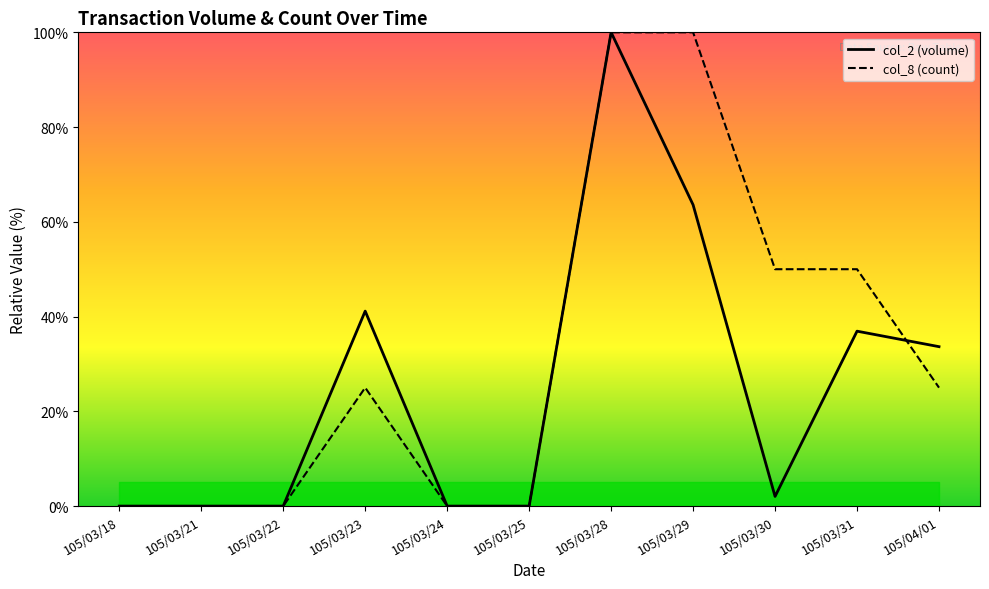

The col_2 line series shows 15.4 at 105/03/23. True or false?

False